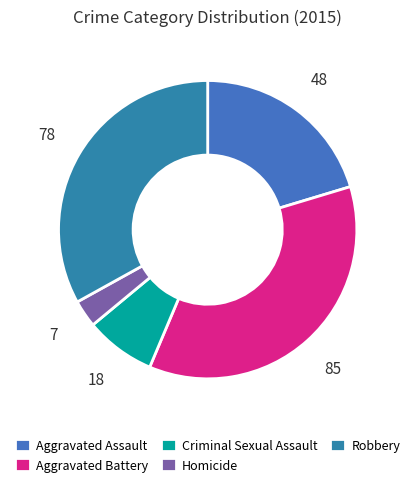

Is there any slice that represents more than half of the pie?

No